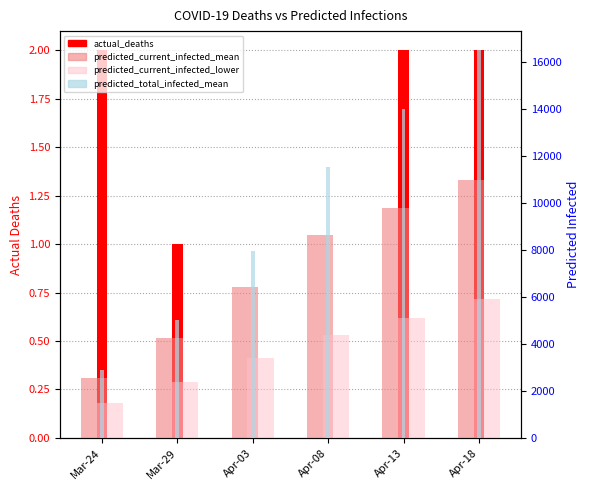

What is the total value across all series at Mar-24?

6956